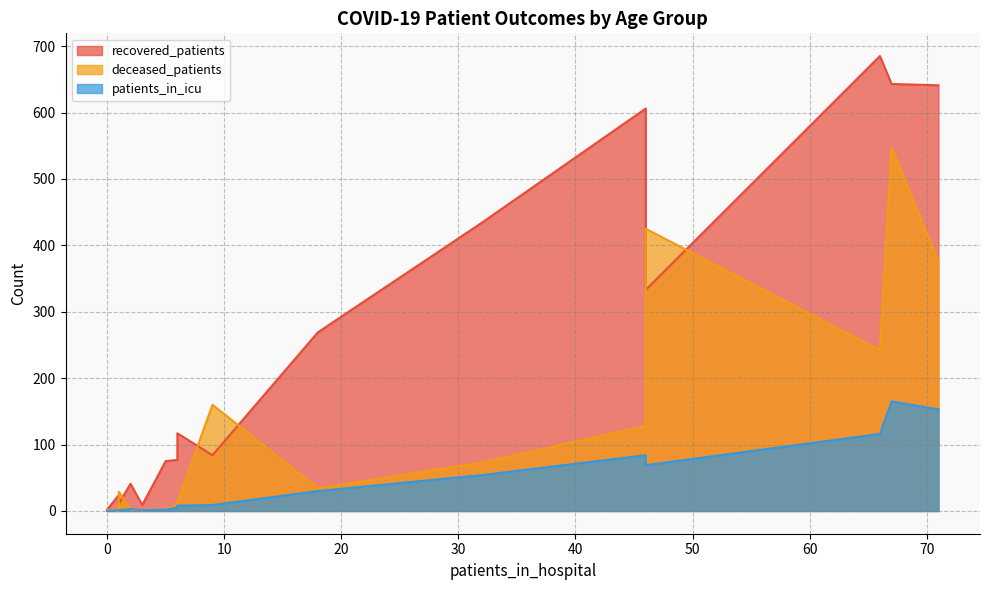

What is the difference between the highest and lowest values at <20?

8